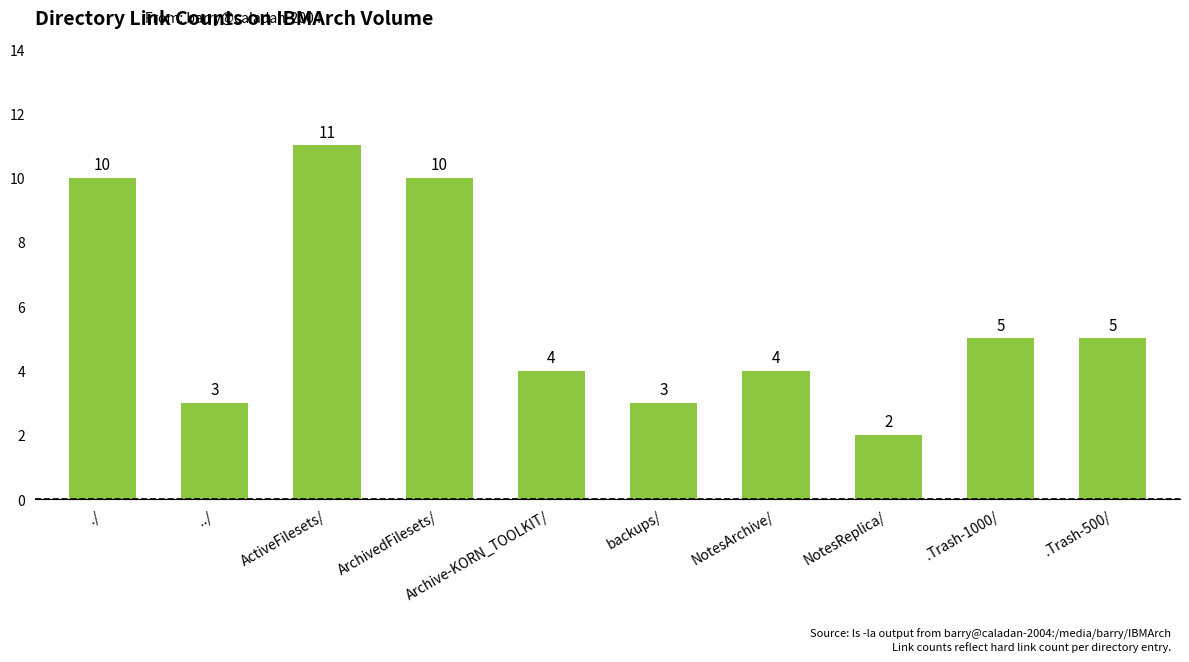

Is it true that the value at ../ is 4?

False